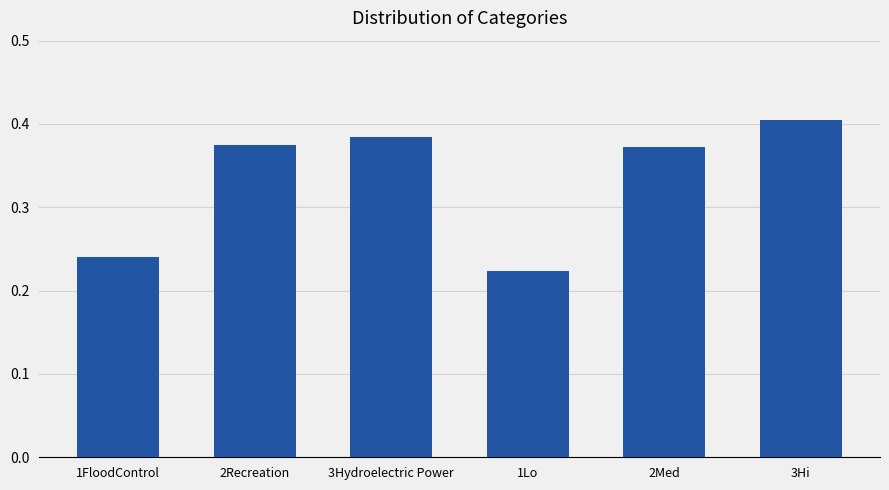

What is the sum of all values?

2.0